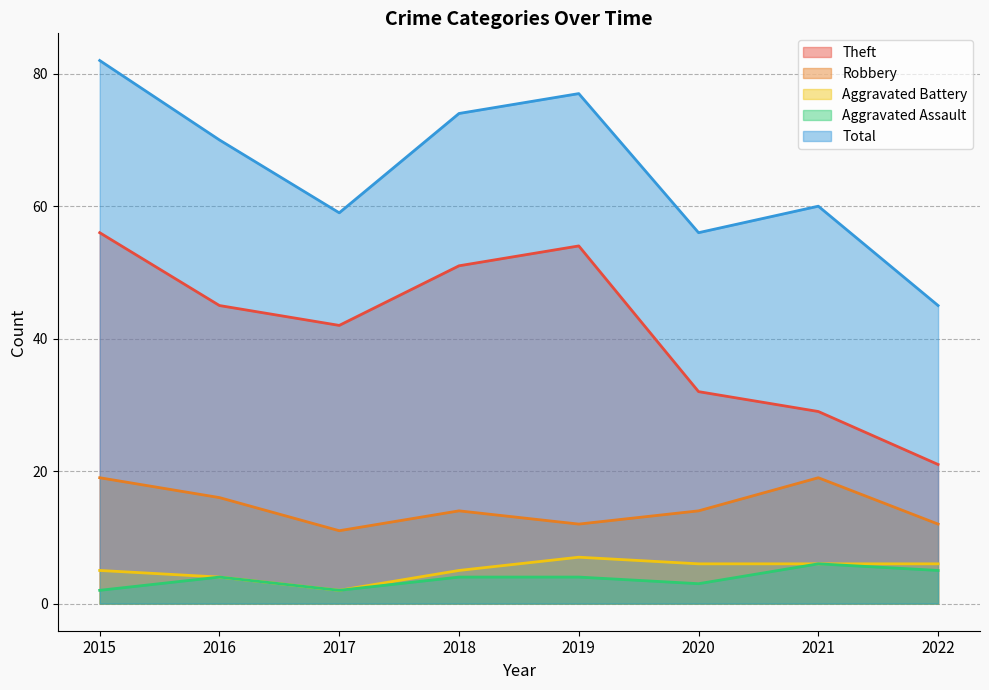

Rank the categories by Total value from lowest to highest.

2022, 2020, 2017, 2021, 2016, 2018, 2019, 2015